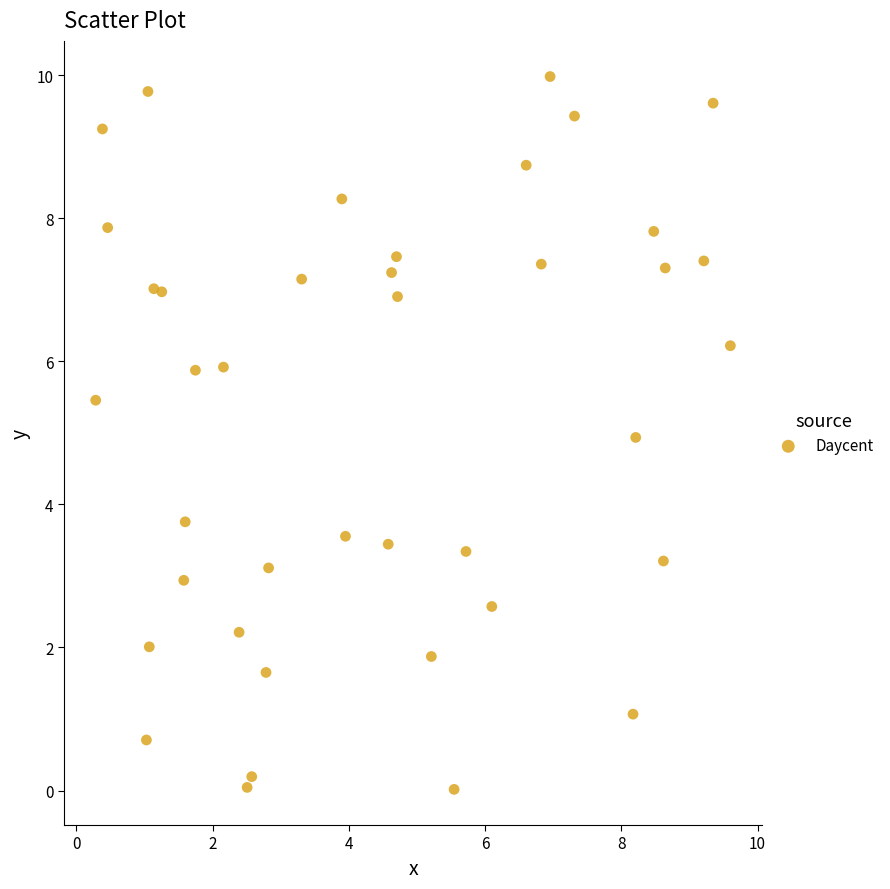

What is the range of Y values (max minus min)?

10.0